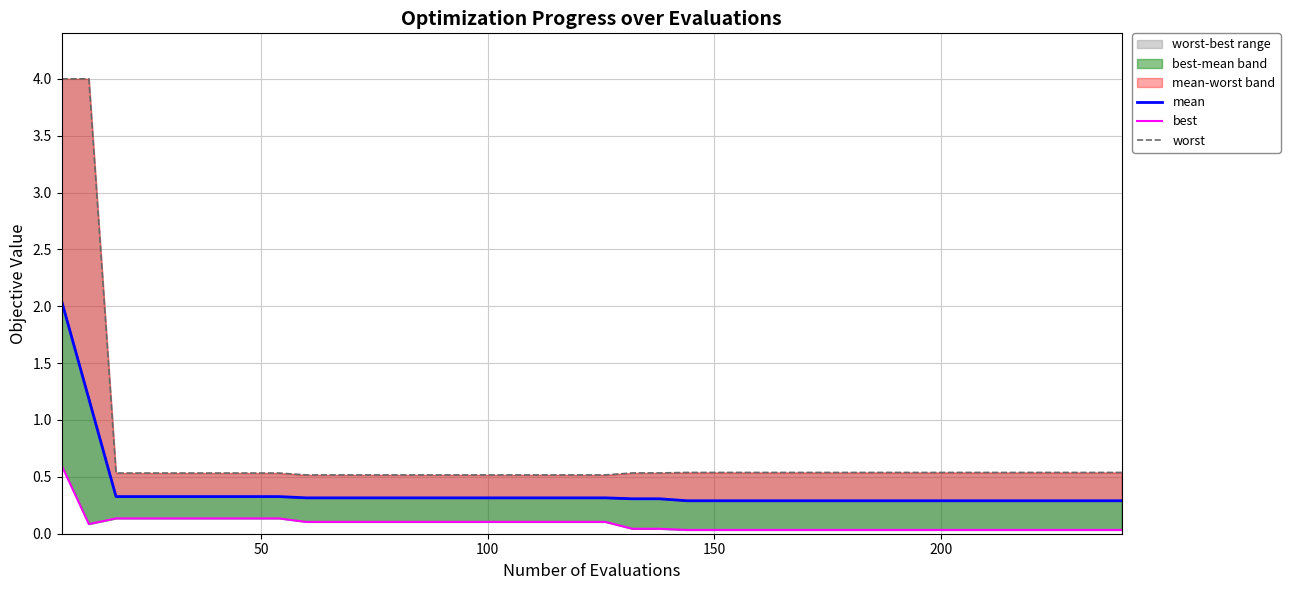

Is it true that worst equals 6.0 at 50?

False